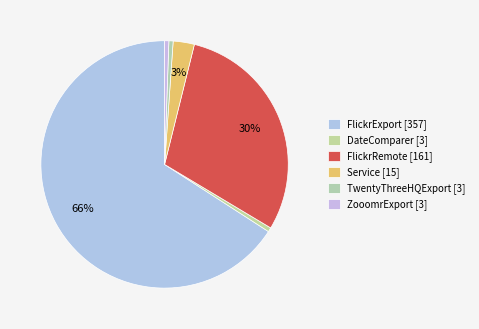

How many slices are in this pie chart?

6